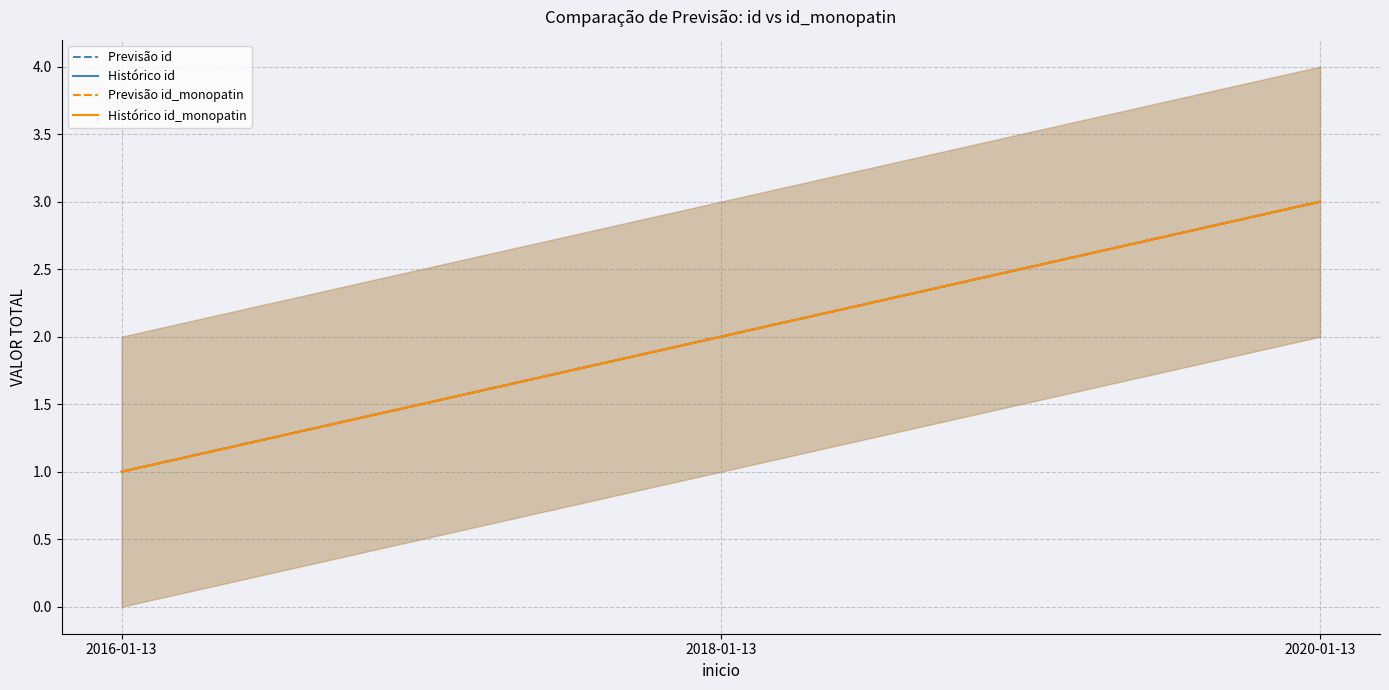

How many values in the Histórico id_monopatin series exceed 2?

1